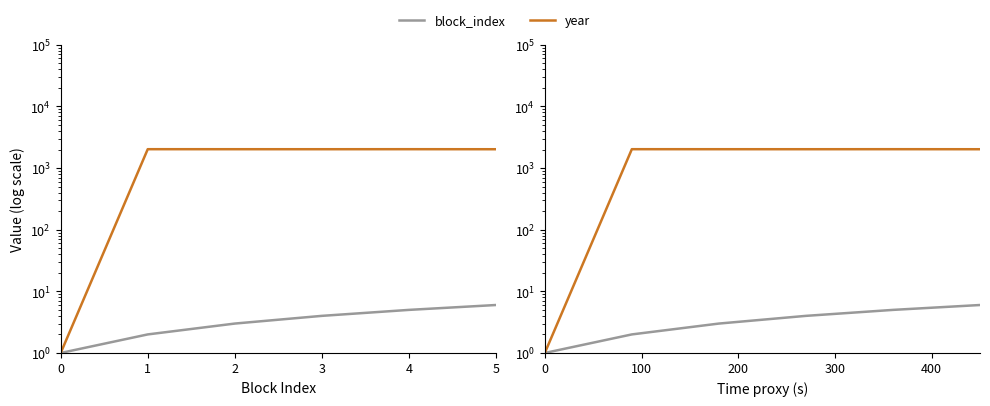

Reading left to right, what are all the values shown in this chart?

block_index: 1	2	3	4	5	6
year: 1	2024	2023	2022	2024	2021